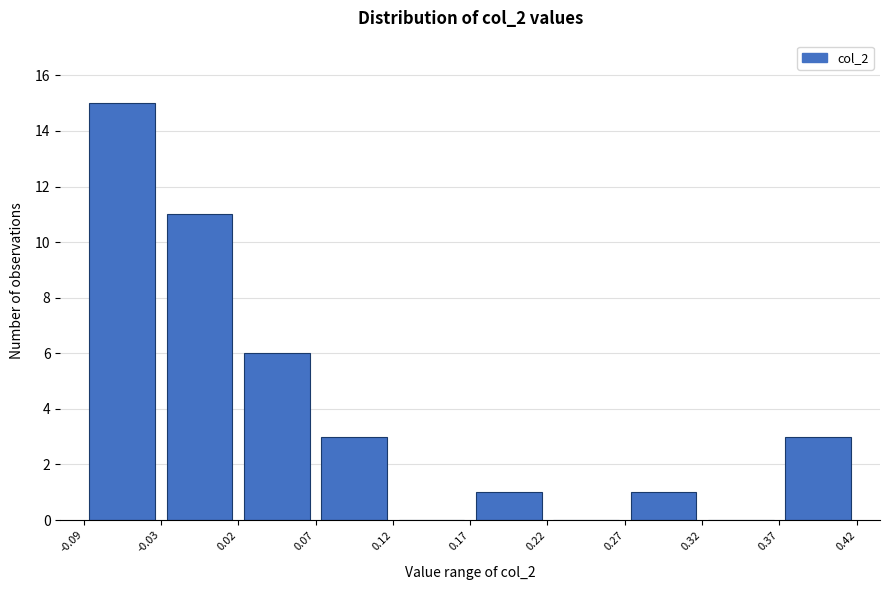

Over which range of the x-axis is the bar tallest?

-0.09 to -0.03